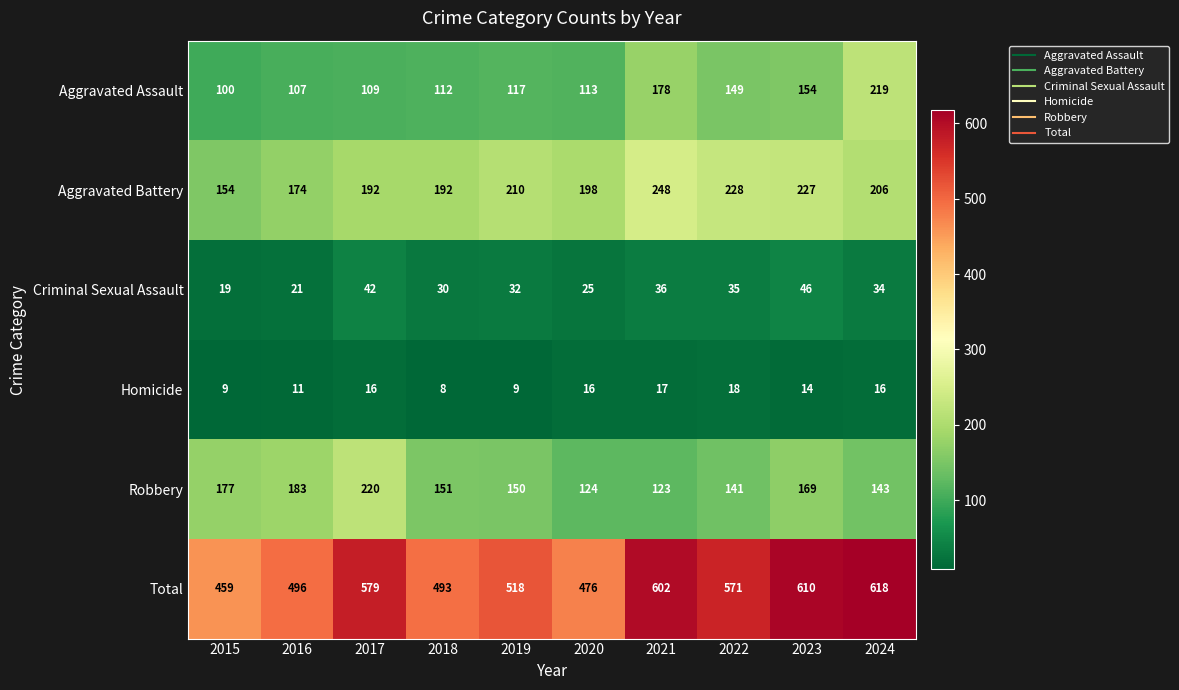

Which series changed the most between 2016 and 2020?

Robbery